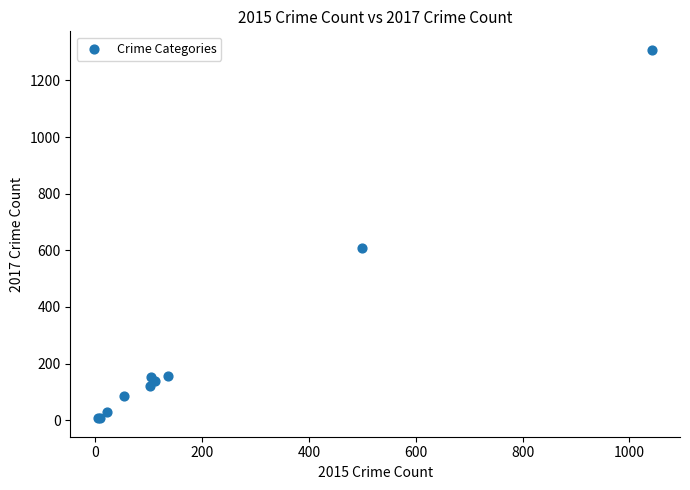

What Y value in the scatter plot is closest to 657?

608